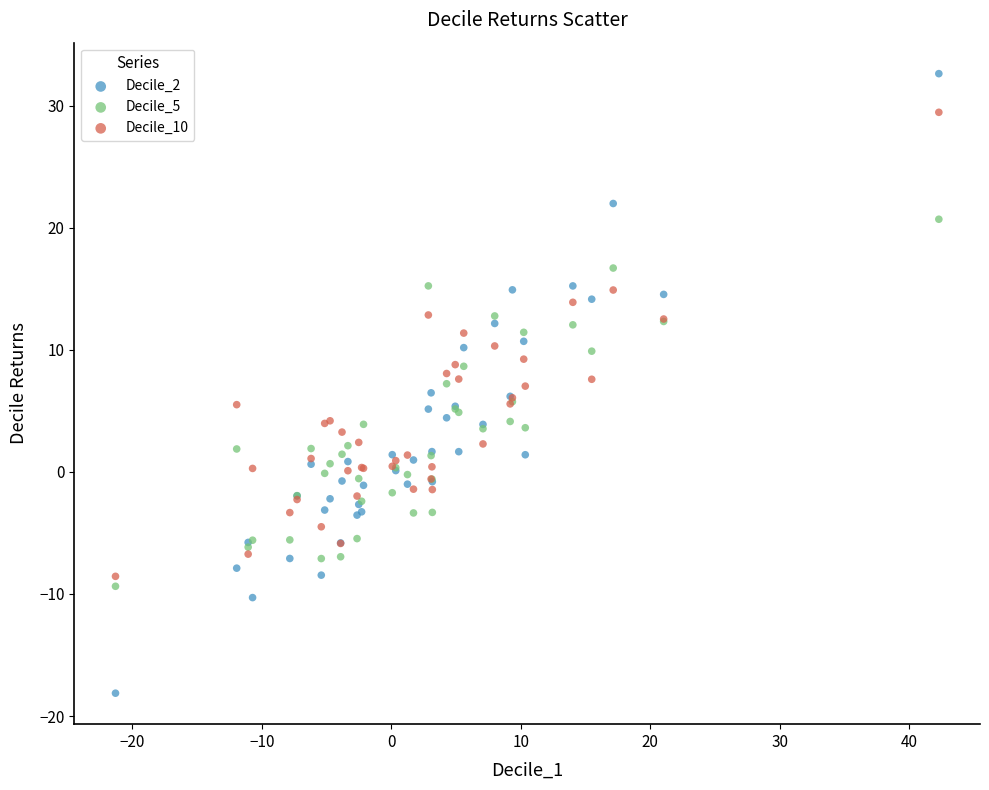

Which series reaches the maximum Y coordinate?

Decile_2